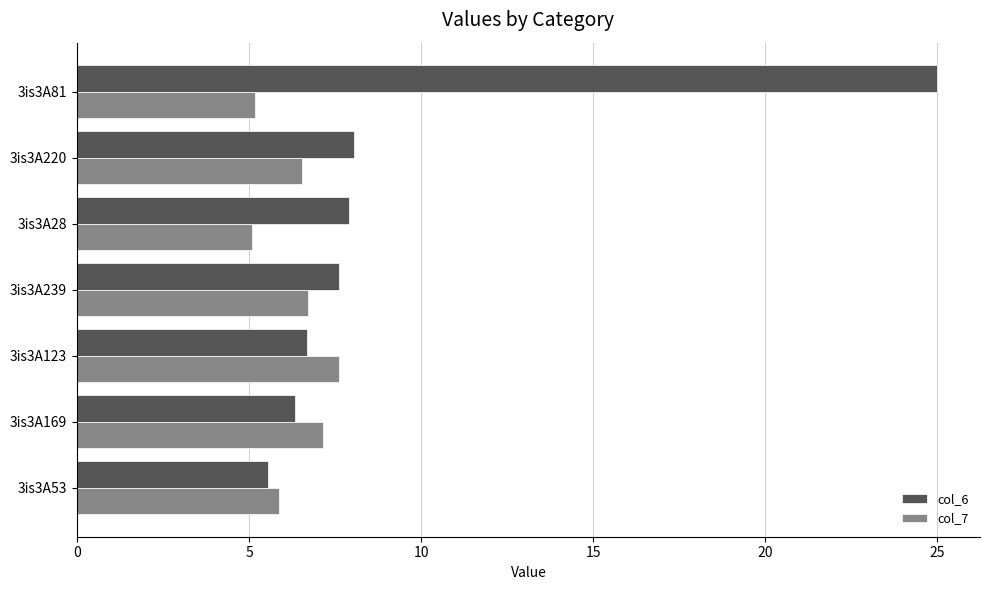

At which category is the sum across all series the highest?

3is3A81